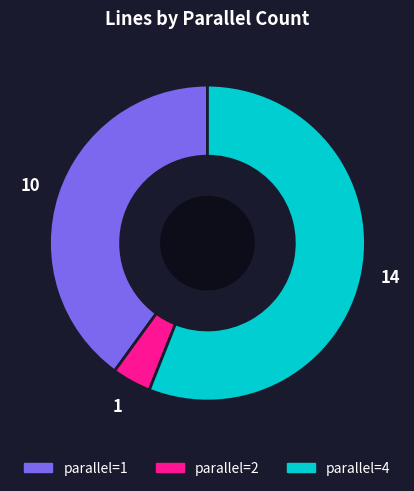

Approximately how many times larger is the value at parallel=4 compared to parallel=2?

14.0